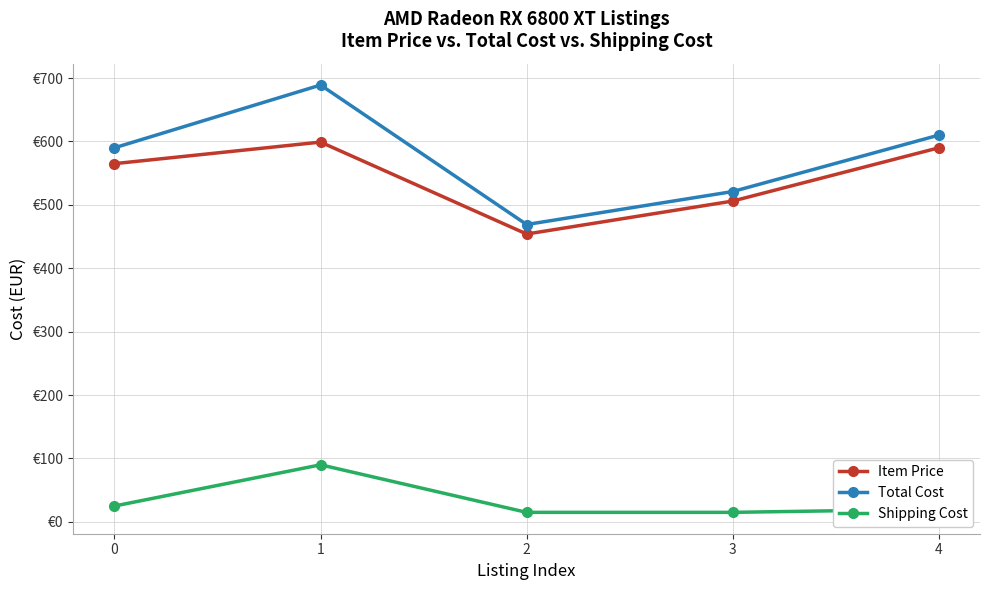

What is the value of the Total Cost point at the 5th from the left?

610